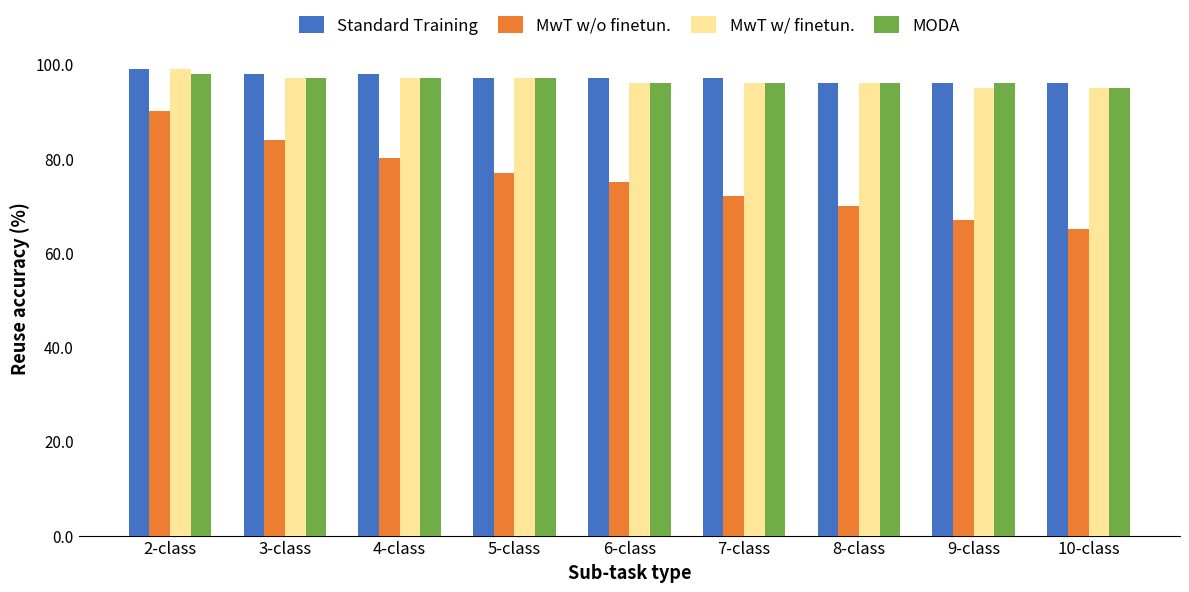

What is the minimum value for Standard Training?

96